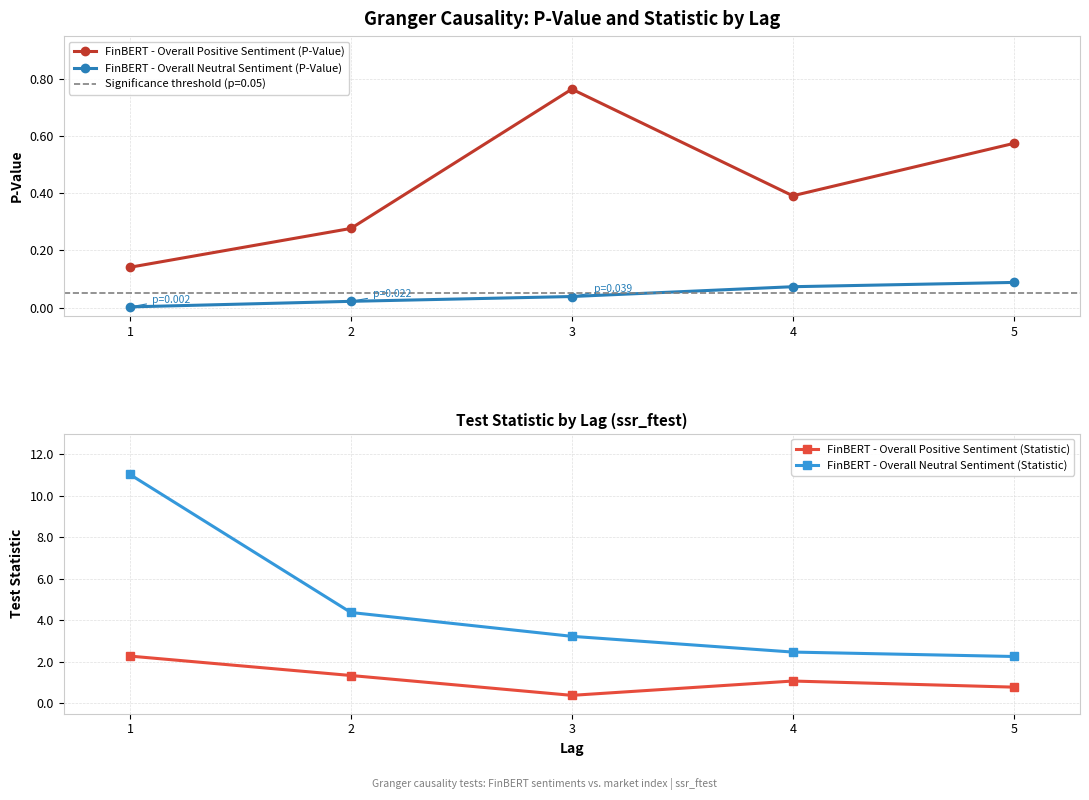

Which series ends up on top after the final intersection of FinBERT - Overall Positive Sentiment (P-Value) and FinBERT - Overall Positive Sentiment (Statistic)?

FinBERT - Overall Positive Sentiment (Statistic)